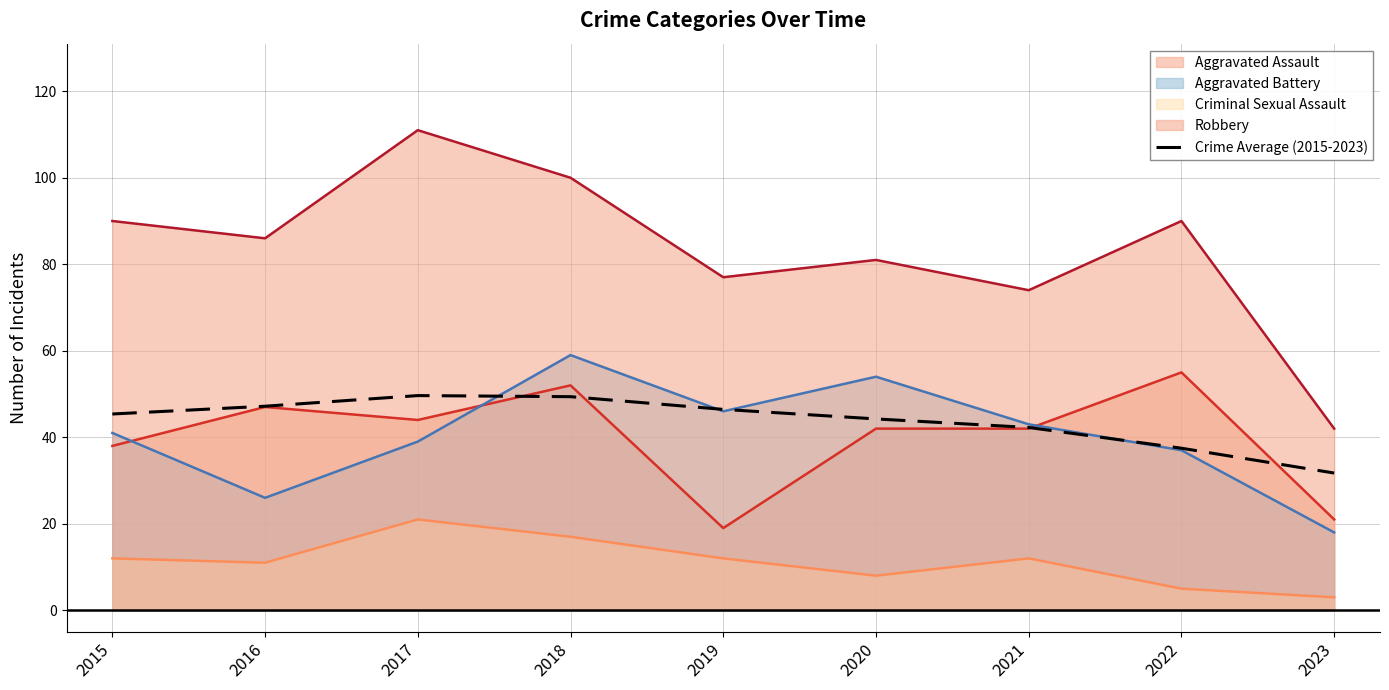

What is the greatest value displayed?

111.0